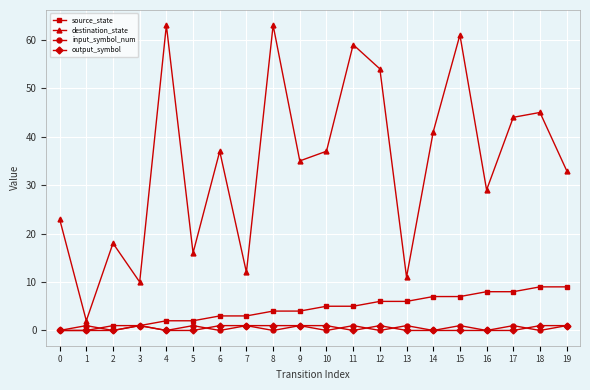

True or false: destination_state and source_state cross at least once.

False